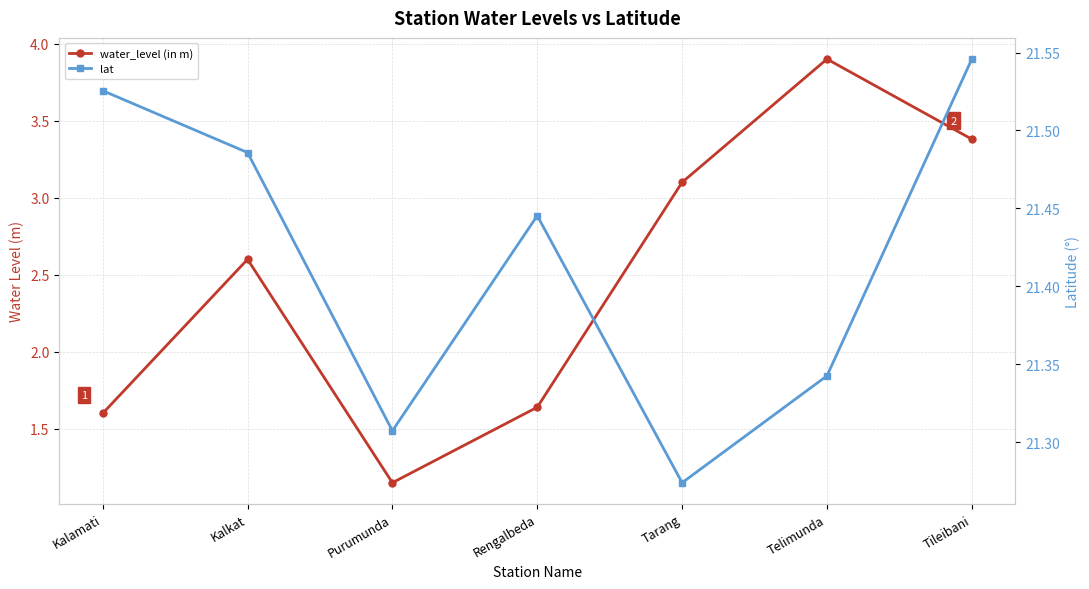

Which category has the lowest value in the lat series?

Tarang